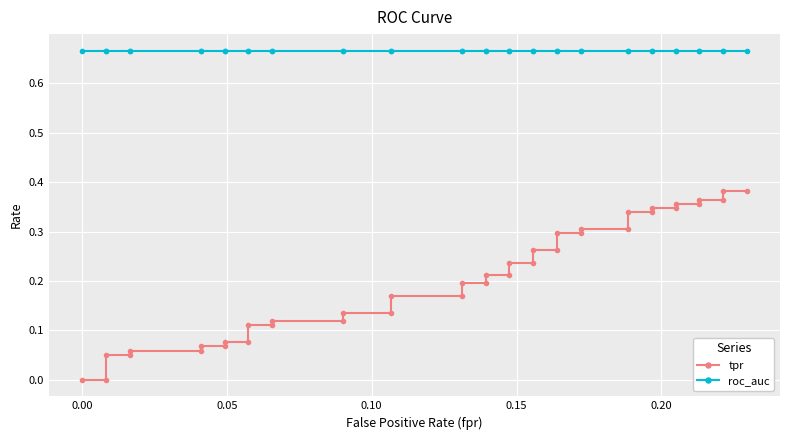

Count the number of data series in this chart.

2